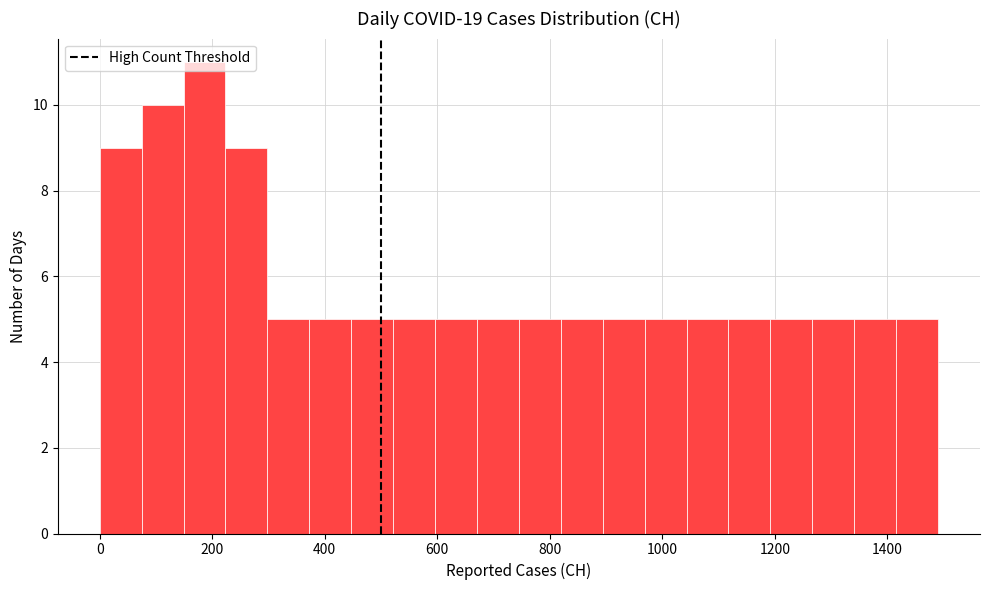

Read against the x-axis, roughly where is the centre of the tallest bar?

180